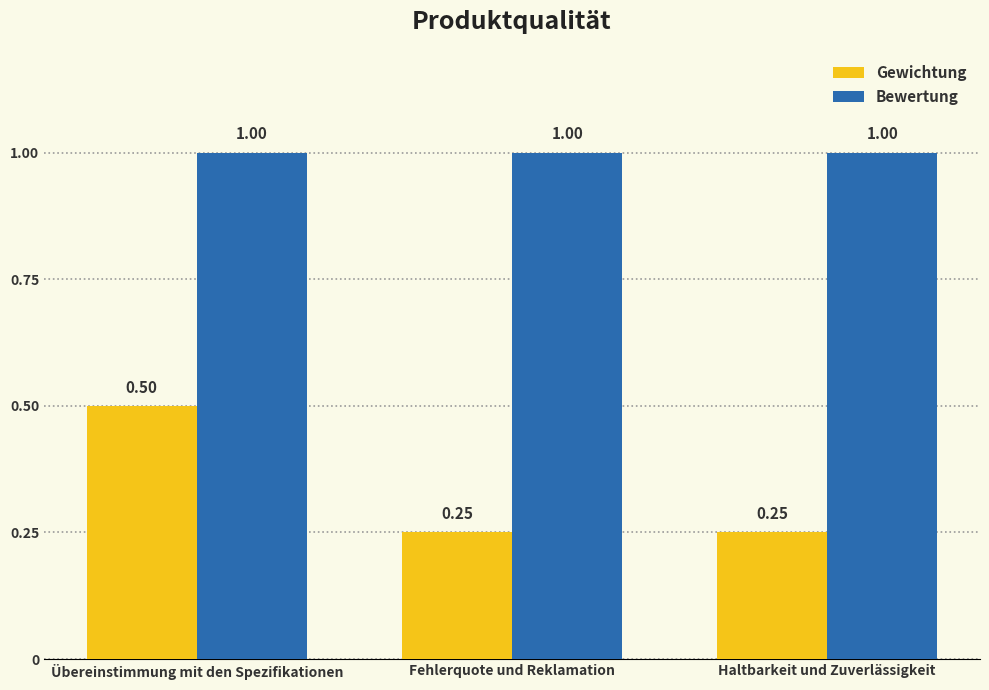

How many data points does each series have?

3